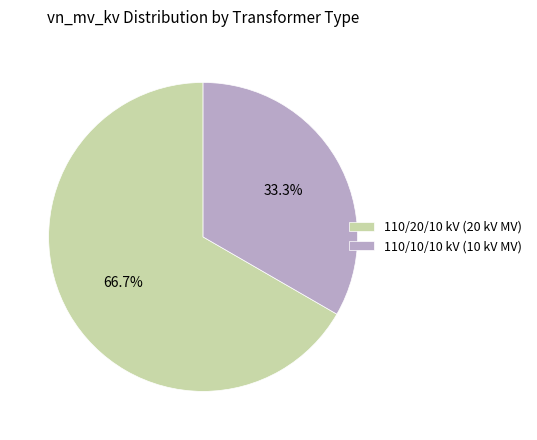

Rank the categories by value from lowest to highest.

110/10/10 kV (10 kV MV), 110/20/10 kV (20 kV MV)